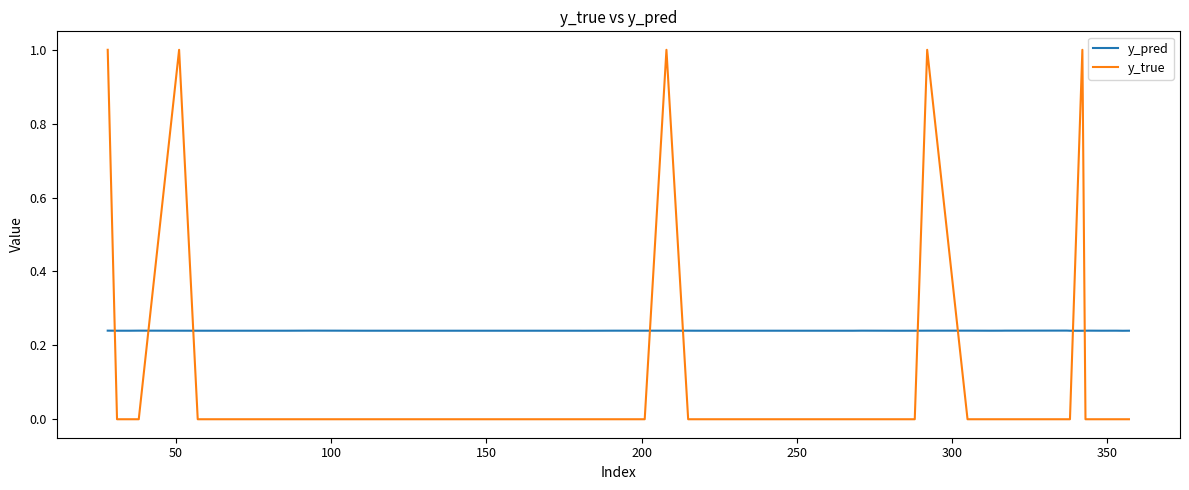

Which series has the largest range (max minus min)?

y_true